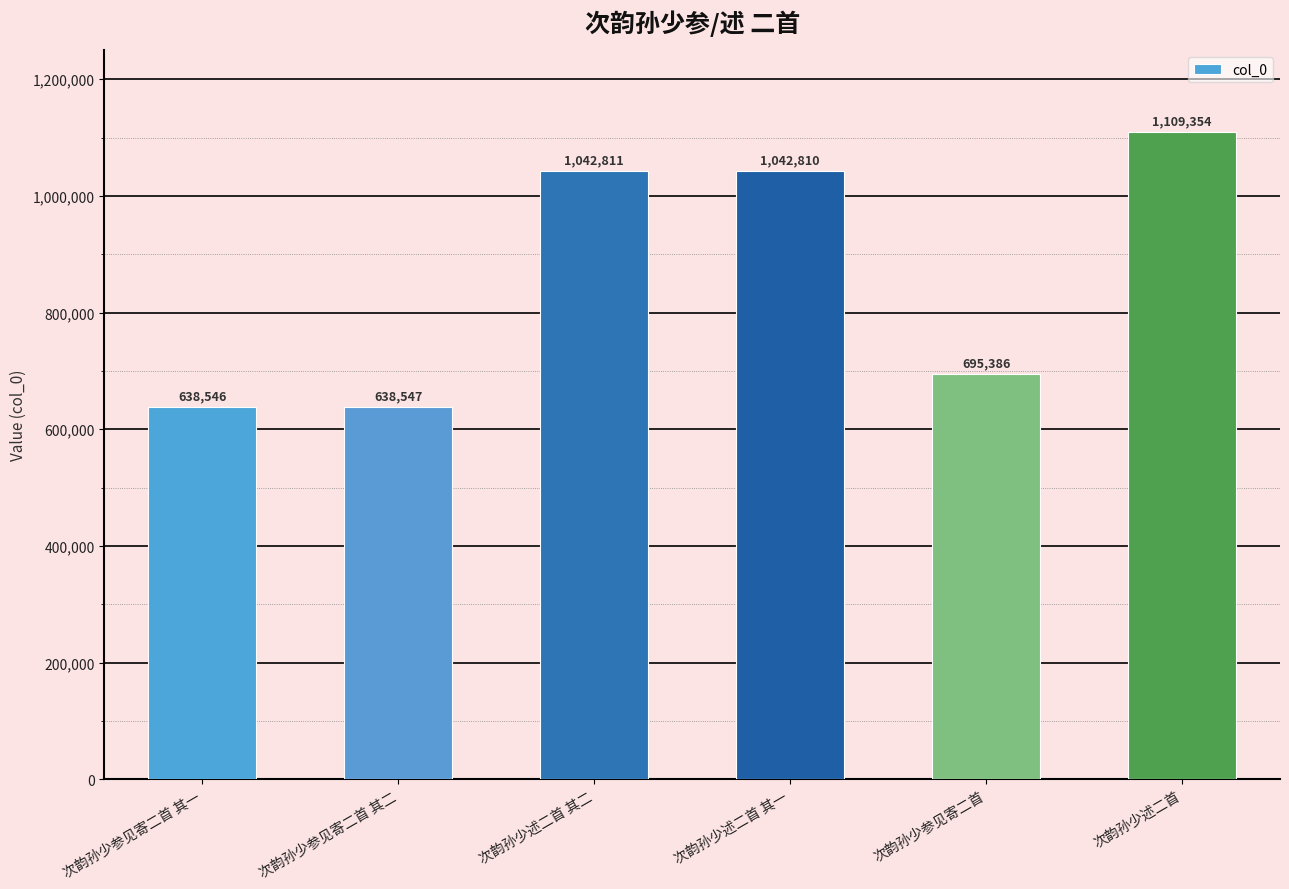

Approximately how many times larger is the value at 次韵孙少参见寄二首 其二 compared to 次韵孙少参见寄二首?

0.9